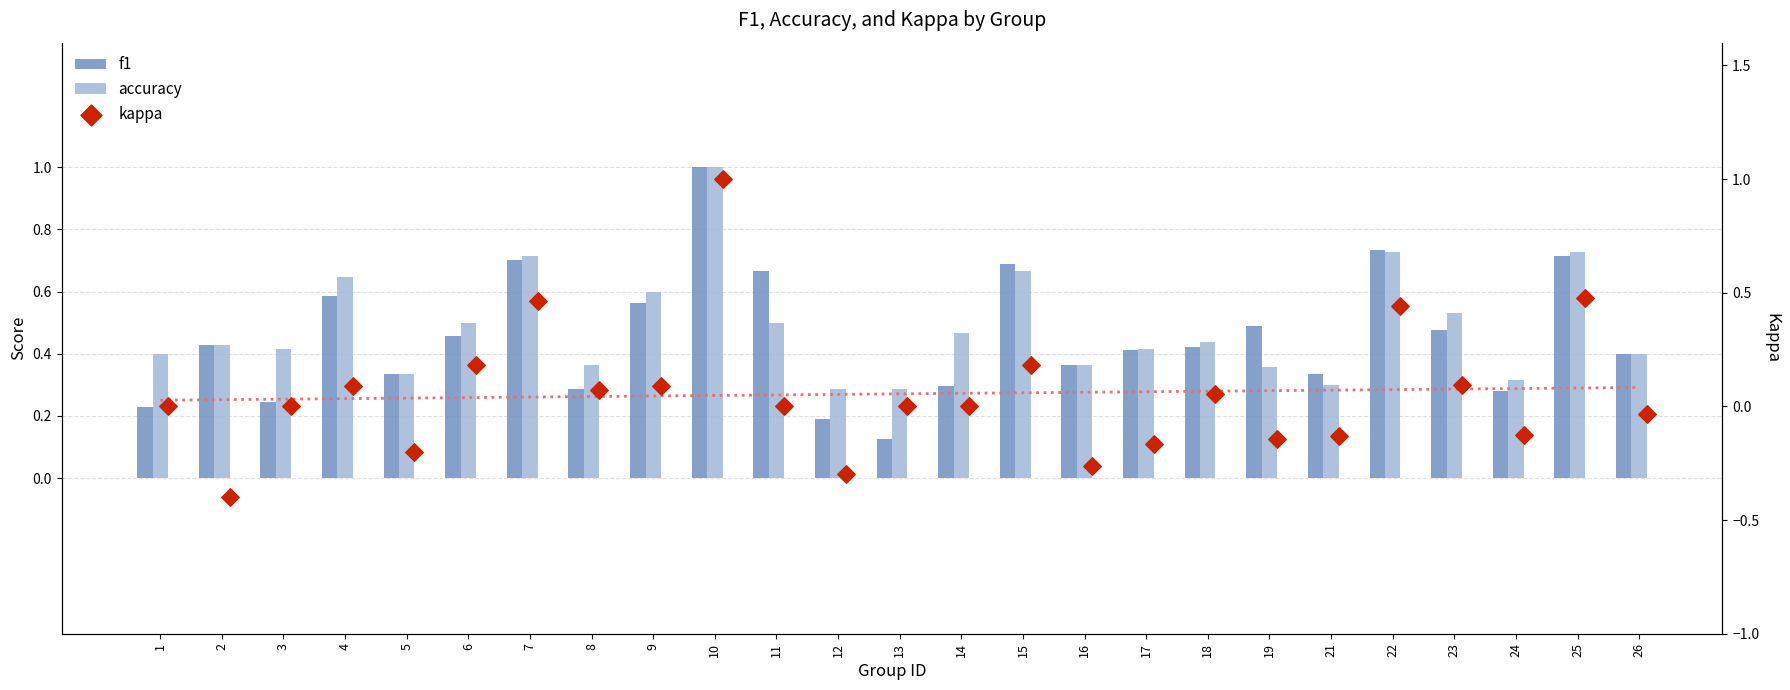

Which series has the largest total across all categories?

accuracy